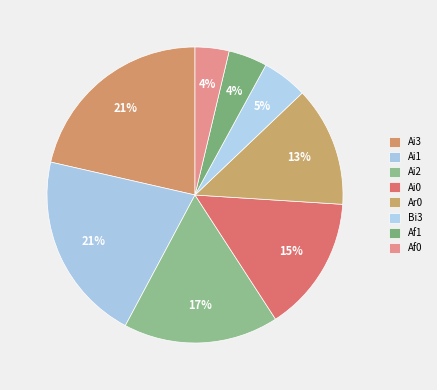

How many slices are in this pie chart?

8